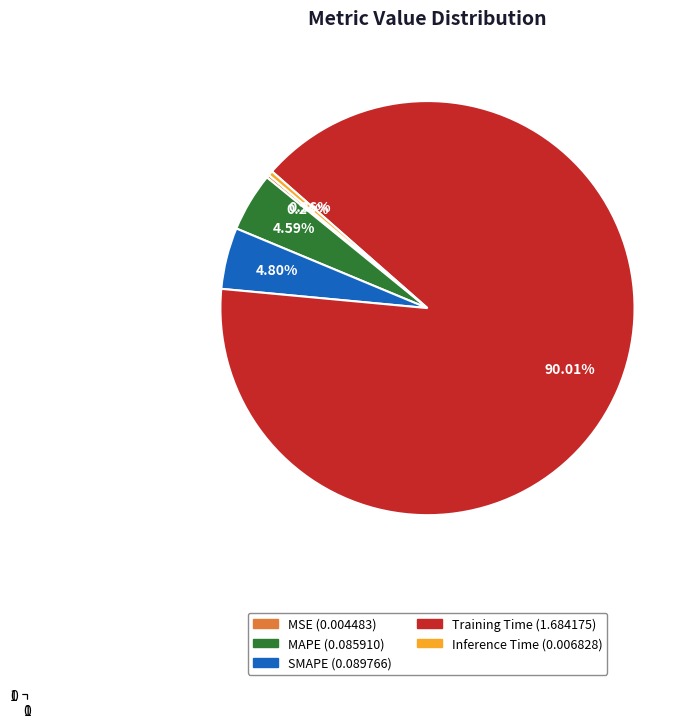

Does any single category account for the majority?

Yes